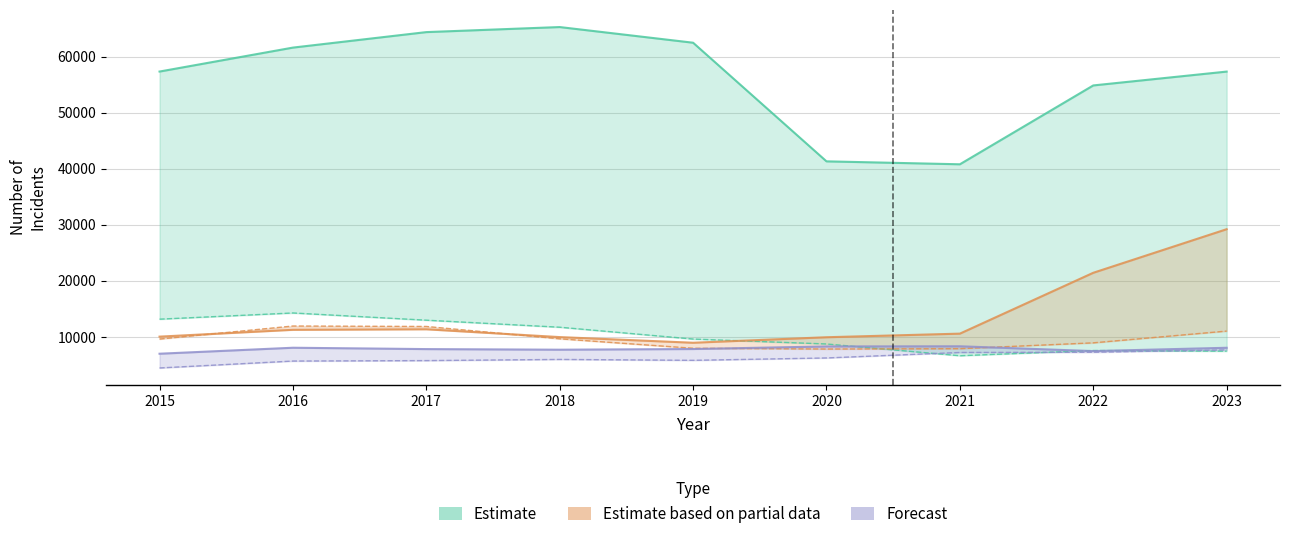

Where is the first local minimum for Robbery?

2020